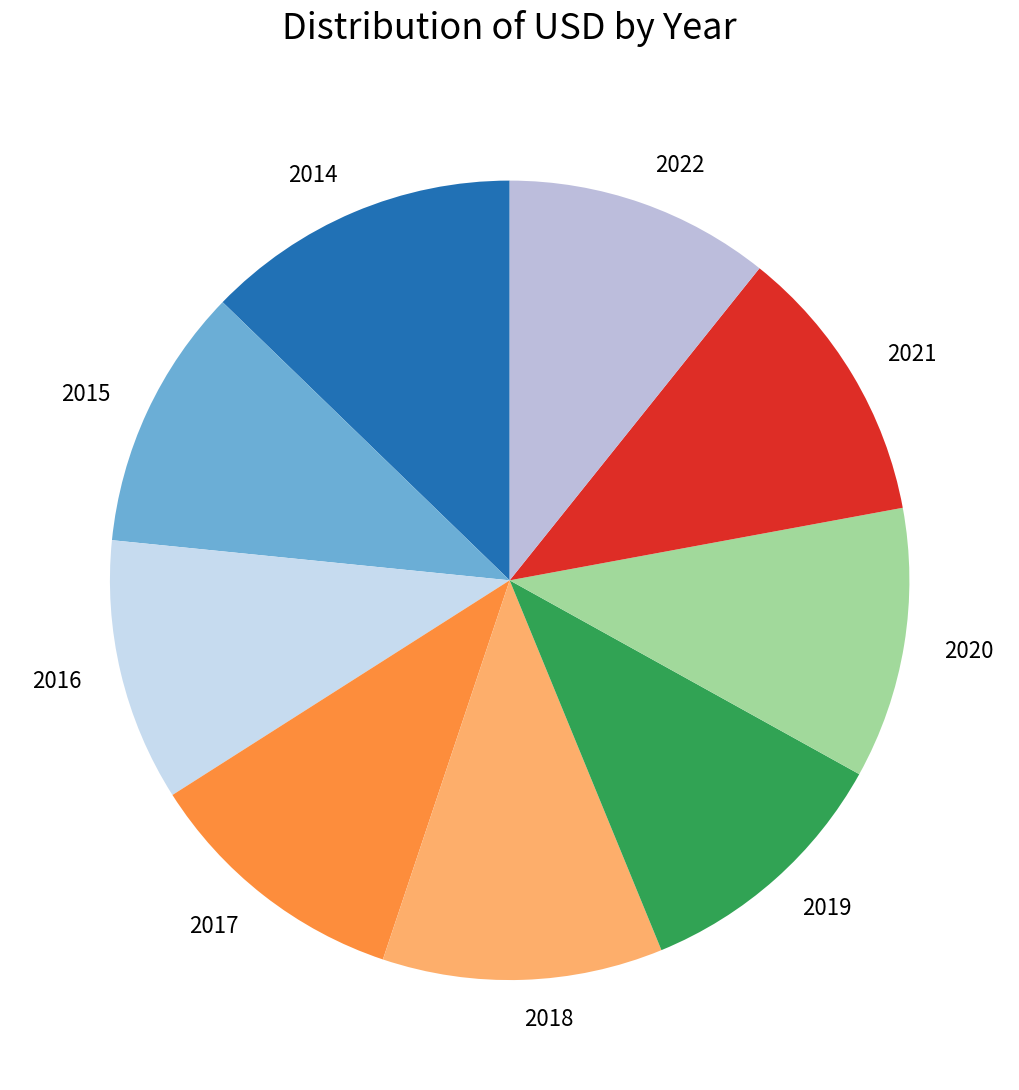

Is the sum of 2015 and 2020 greater than half?

No